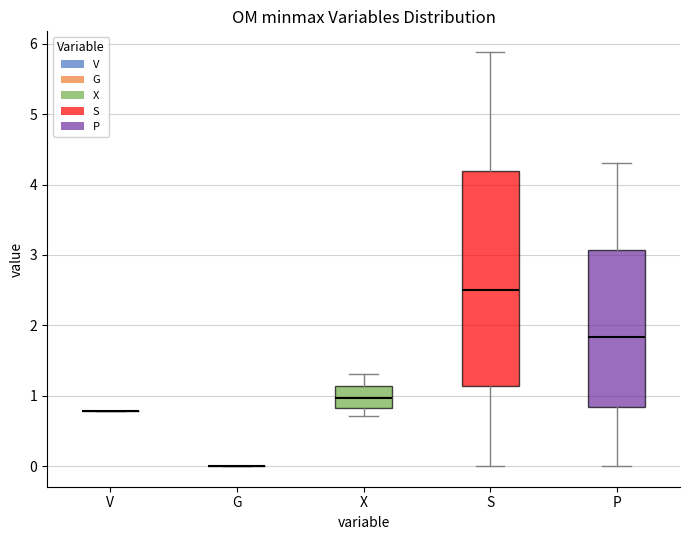

Where does the upper whisker of the box for X end on the y-axis? The values are not printed on the chart, so give them approximately, as read against the axis.

1.3